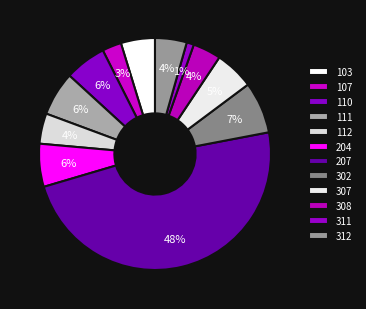

What percentage is the 307 slice, to the nearest percent?

5%